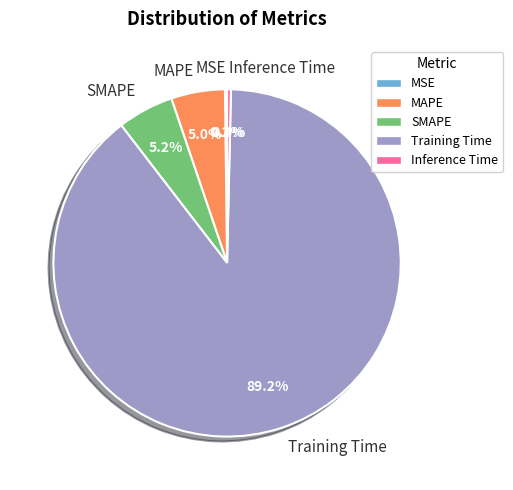

Between Inference Time and MAPE, which is larger?

MAPE